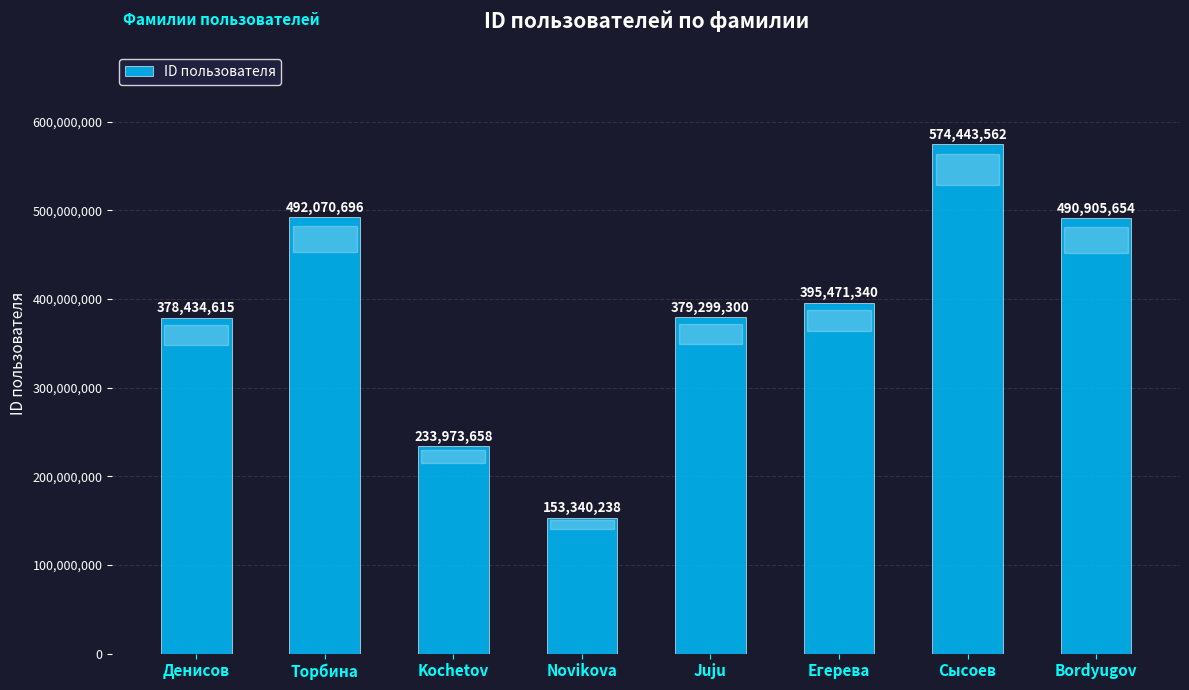

What is the label of the 2nd bar from the left?

Торбина